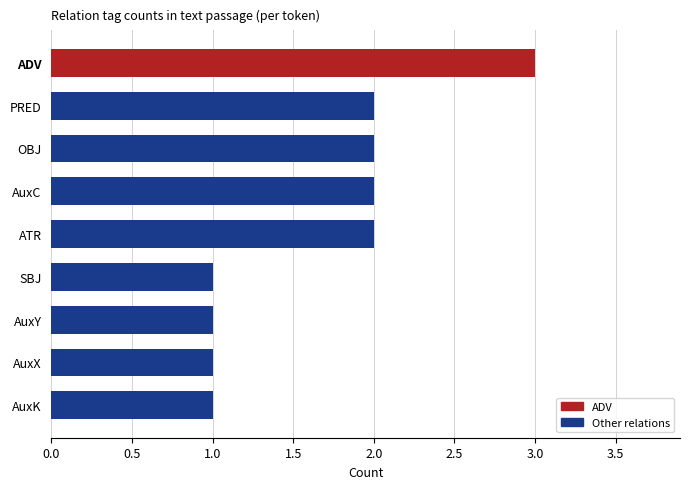

How many distinct data groups are displayed?

1